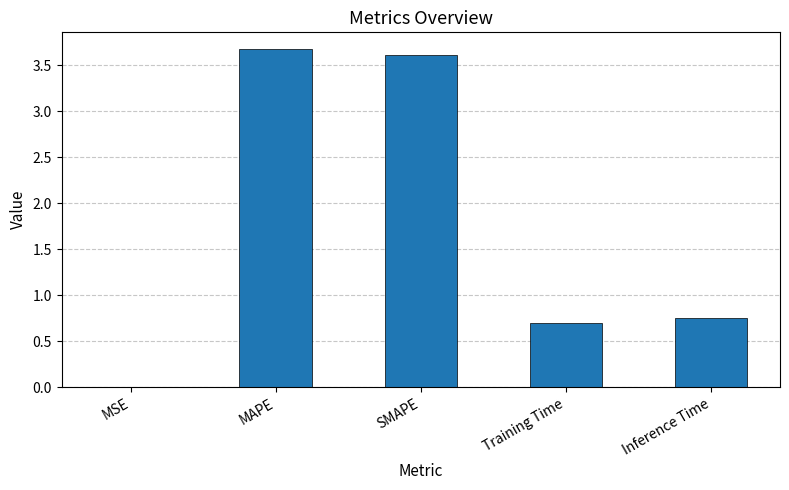

What is the sum of all values?

8.7